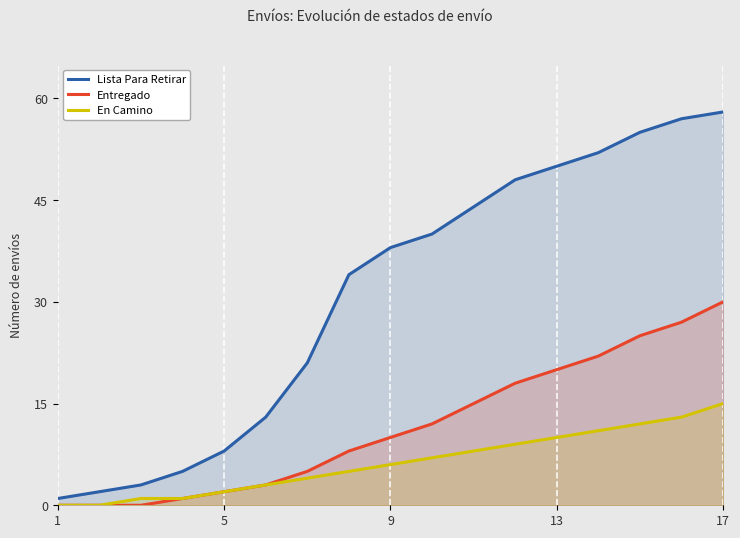

Which series has the largest range (max minus min)?

Lista Para Retirar